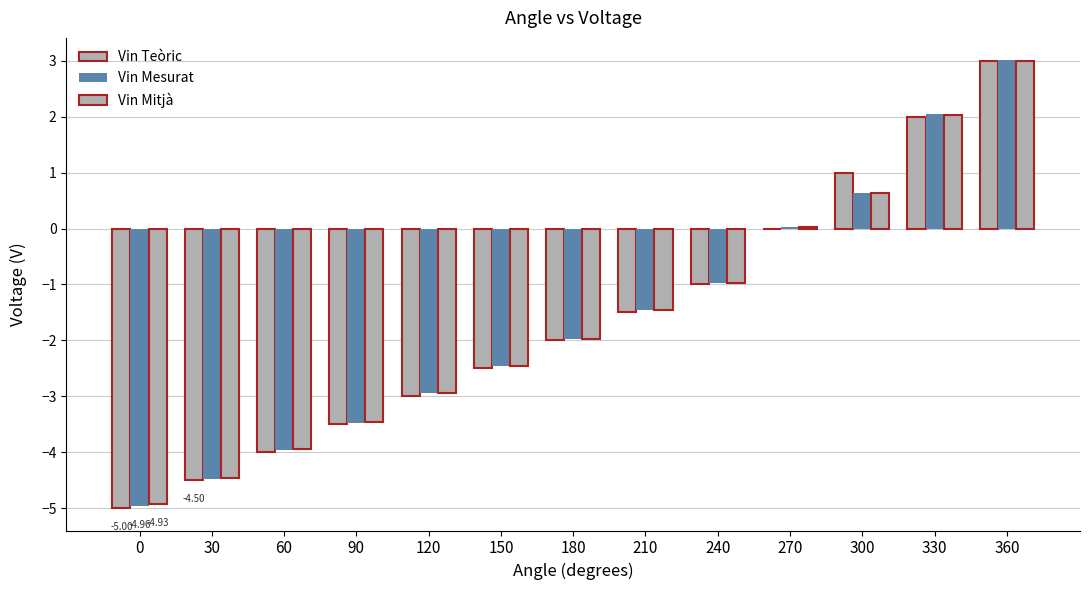

What is the total value across all series at 30?

-13.4